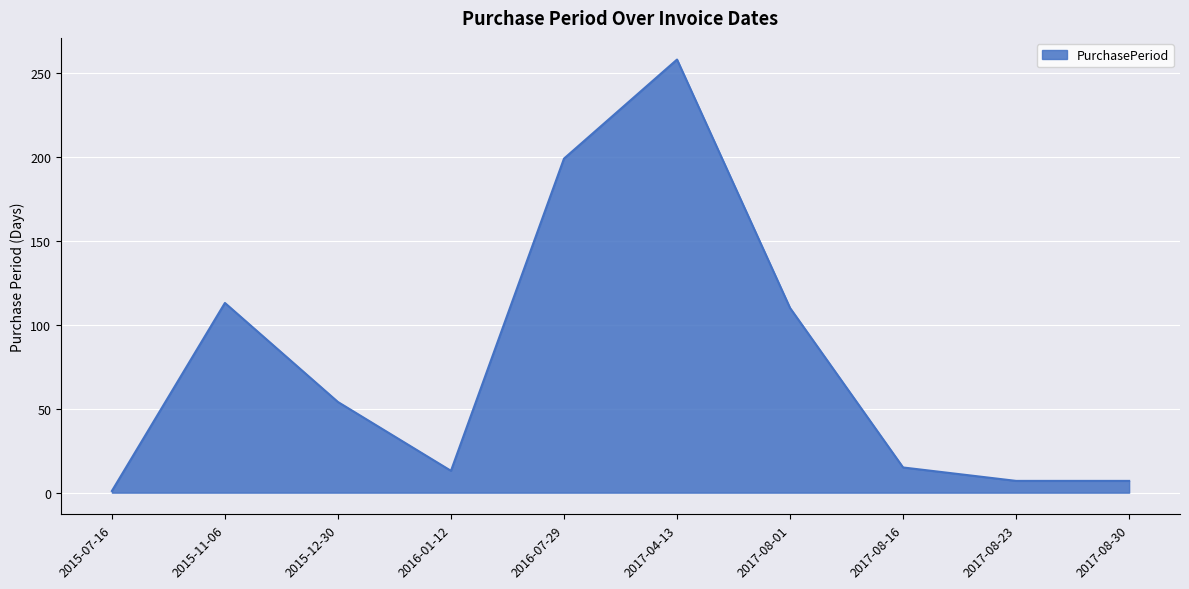

What position from the right is 2016-07-29?

6